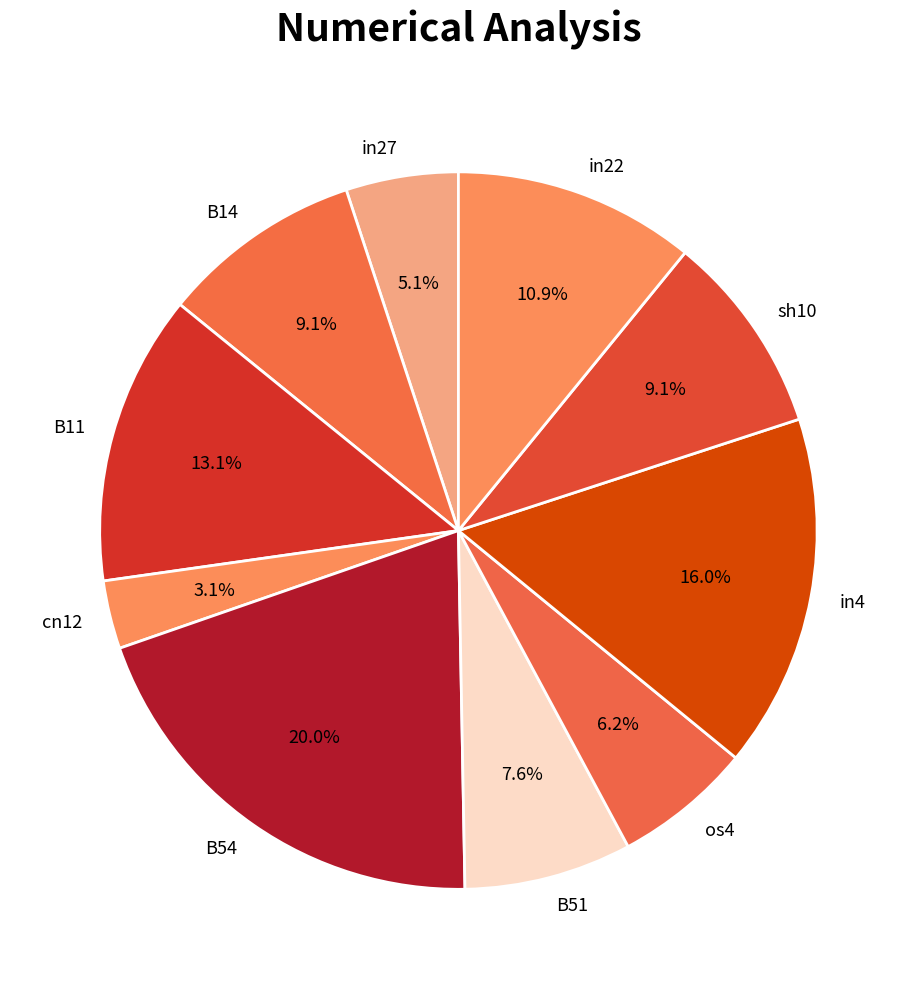

How many segments does this pie chart have?

10